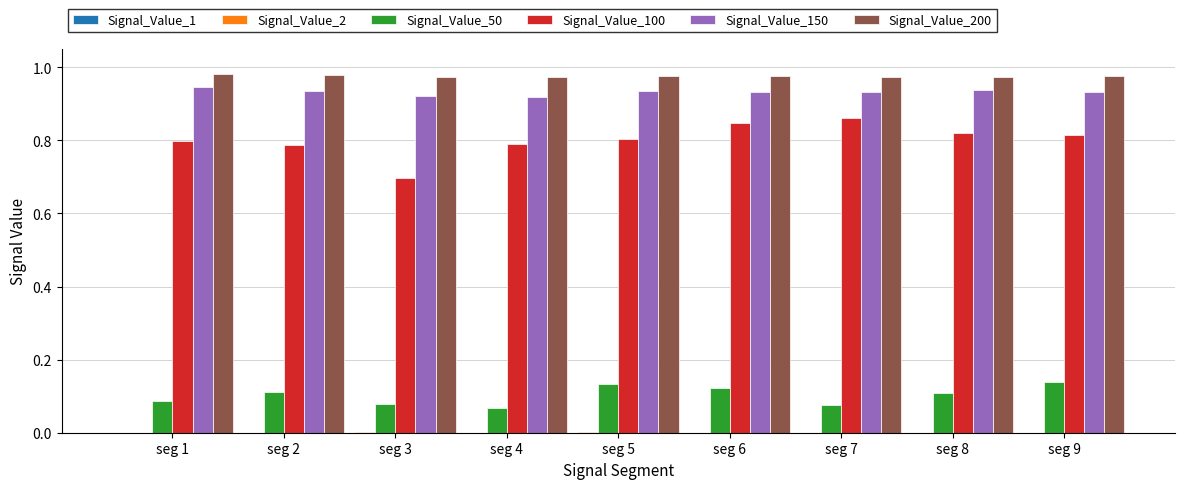

Reading left to right, what are all the values shown in this chart?

Signal_Value_1: seg 1=0.0	seg 2=0.0	seg 3=0.0	seg 4=0.0	seg 5=0.0	seg 6=0.0	seg 7=0.0	seg 8=0.0	seg 9=0.0
Signal_Value_2: seg 1=0.0	seg 2=0.0	seg 3=0.0	seg 4=0.0	seg 5=0.0	seg 6=0.0	seg 7=0.0	seg 8=0.0	seg 9=0.0
Signal_Value_50: seg 1=0.1	seg 2=0.1	seg 3=0.1	seg 4=0.1	seg 5=0.1	seg 6=0.1	seg 7=0.1	seg 8=0.1	seg 9=0.1
Signal_Value_100: seg 1=0.8	seg 2=0.8	seg 3=0.7	seg 4=0.8	seg 5=0.8	seg 6=0.8	seg 7=0.9	seg 8=0.8	seg 9=0.8
Signal_Value_150: seg 1=0.9	seg 2=0.9	seg 3=0.9	seg 4=0.9	seg 5=0.9	seg 6=0.9	seg 7=0.9	seg 8=0.9	seg 9=0.9
Signal_Value_200: seg 1=1.0	seg 2=1.0	seg 3=1.0	seg 4=1.0	seg 5=1.0	seg 6=1.0	seg 7=1.0	seg 8=1.0	seg 9=1.0